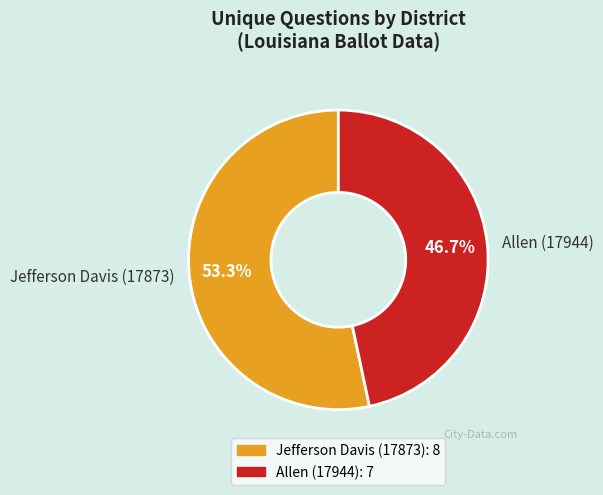

Rank the categories by value from highest to lowest.

Jefferson Davis (17873), Allen (17944)